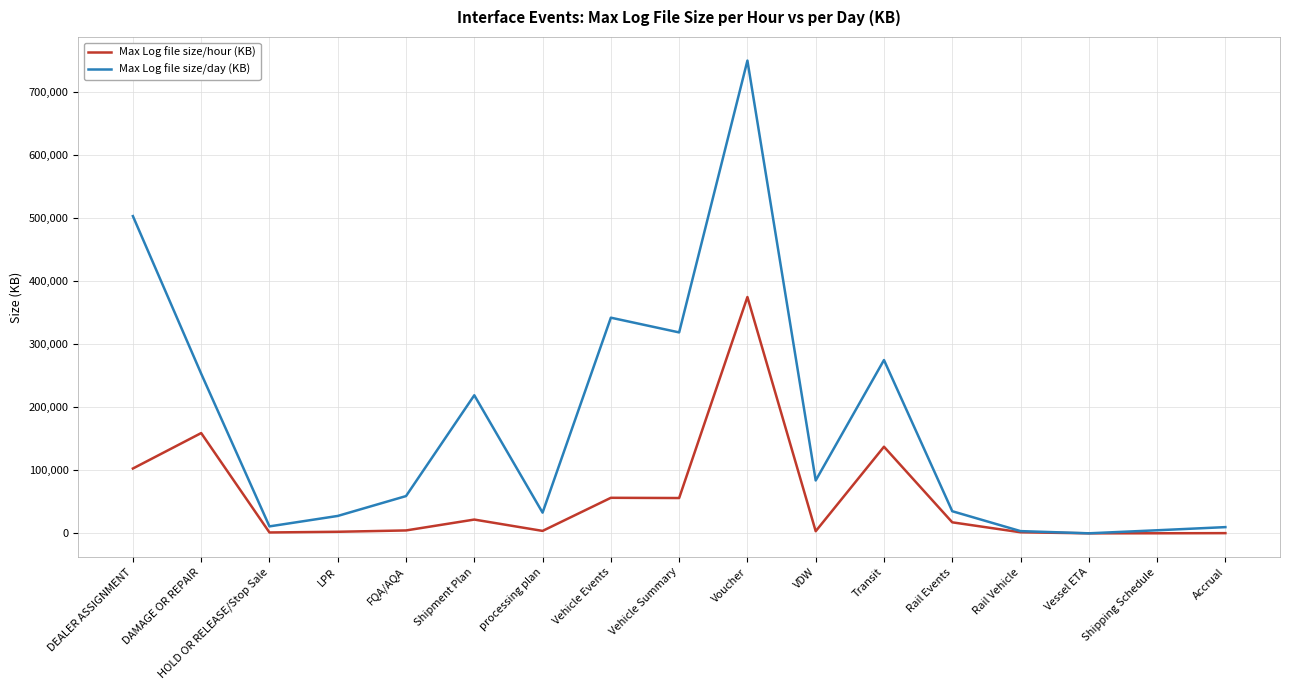

Is it true that Max Log file size/day (KB) equals 342205 at Vehicle Events?

True